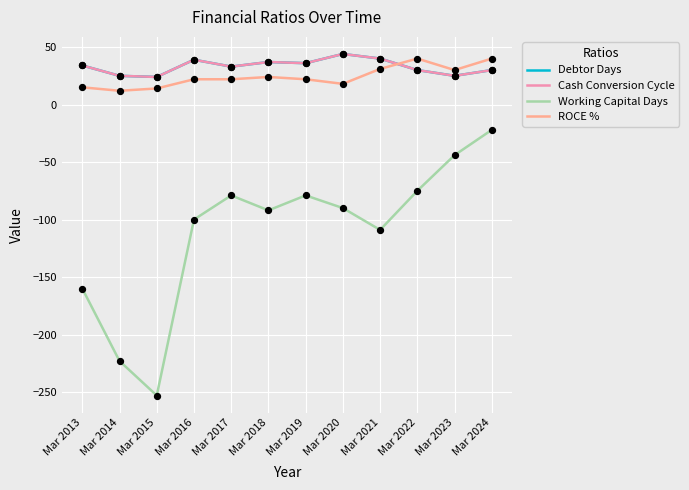

Is this an area chart (filled region under the line)?

No